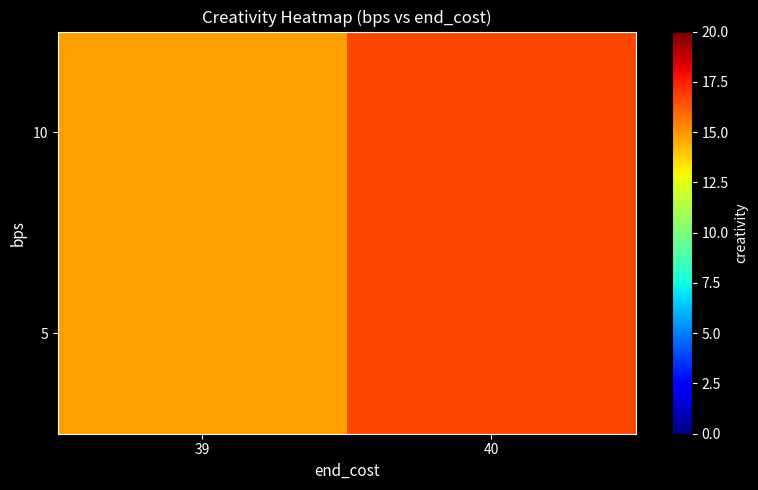

What is the maximum value shown in the chart?

16.7